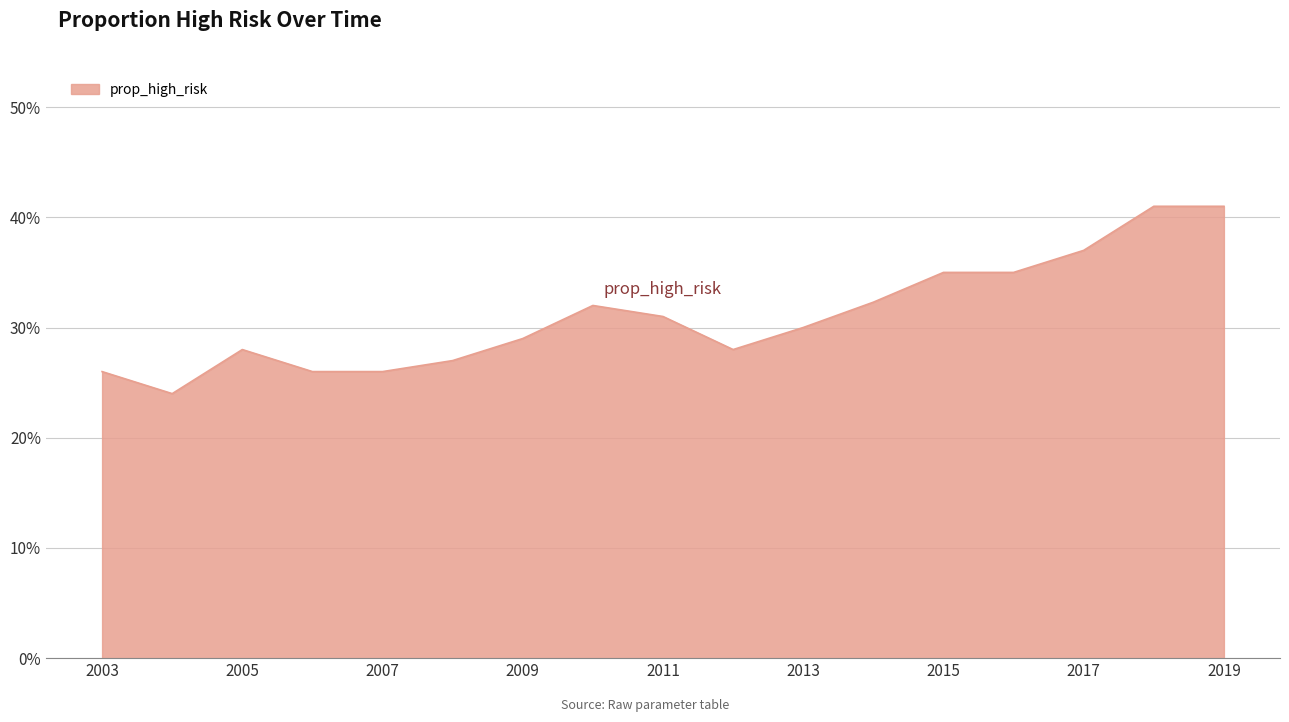

What is the smallest value displayed?

0.2